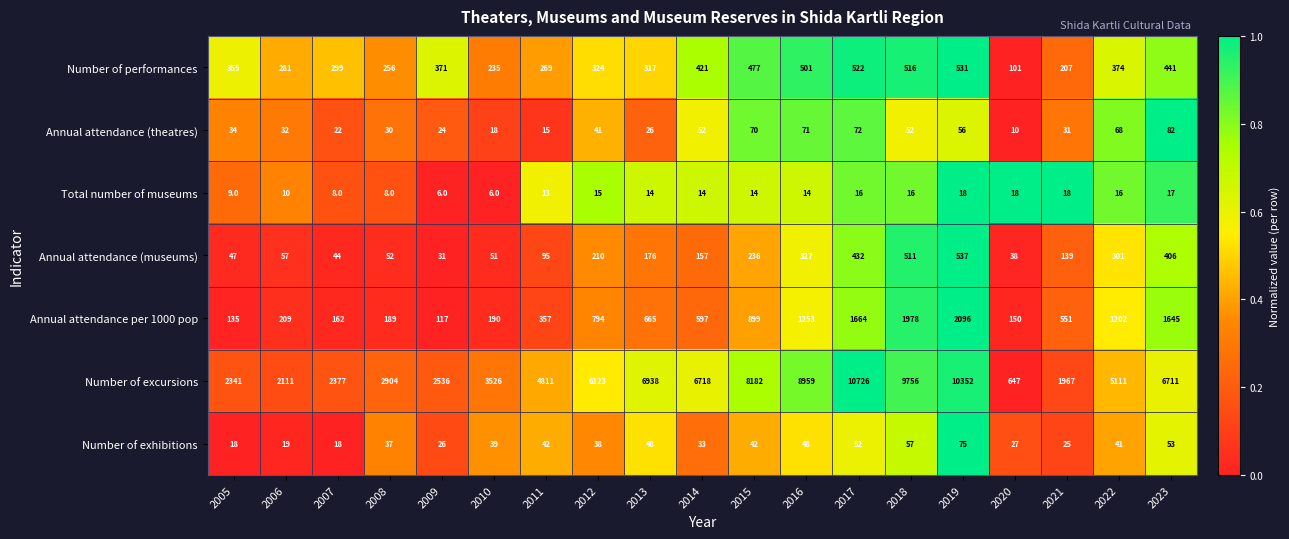

What is the difference between the highest and lowest values at 2007?

2369